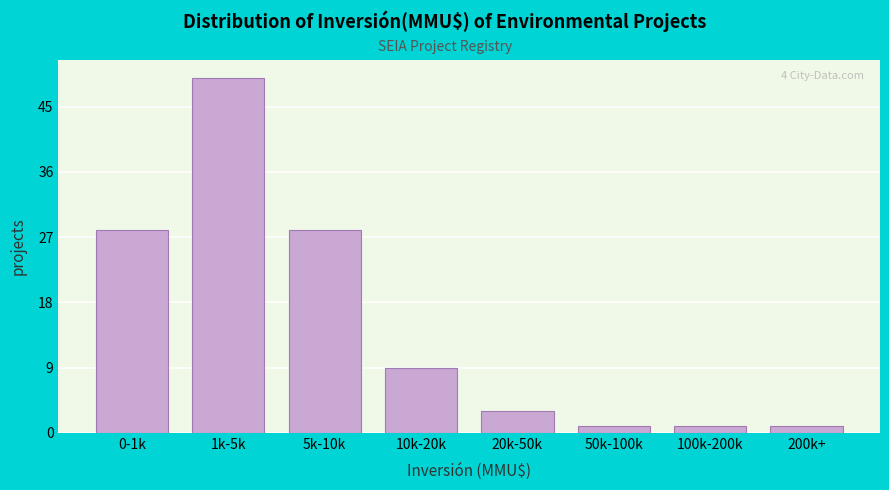

Reading left to right, extract all data points from this chart.

0-1k=28	1k-5k=49	5k-10k=28	10k-20k=9	20k-50k=3	50k-100k=1	100k-200k=1	200k+=1